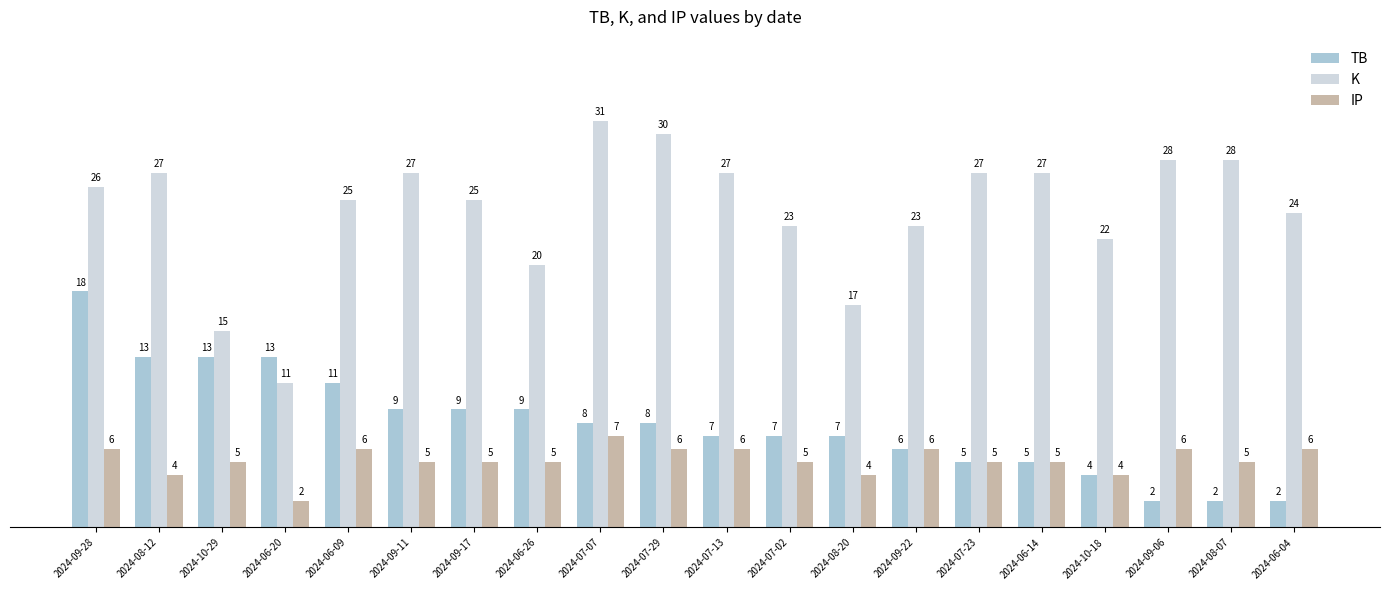

What is the label of the 11th bar from the right?

2024-07-29